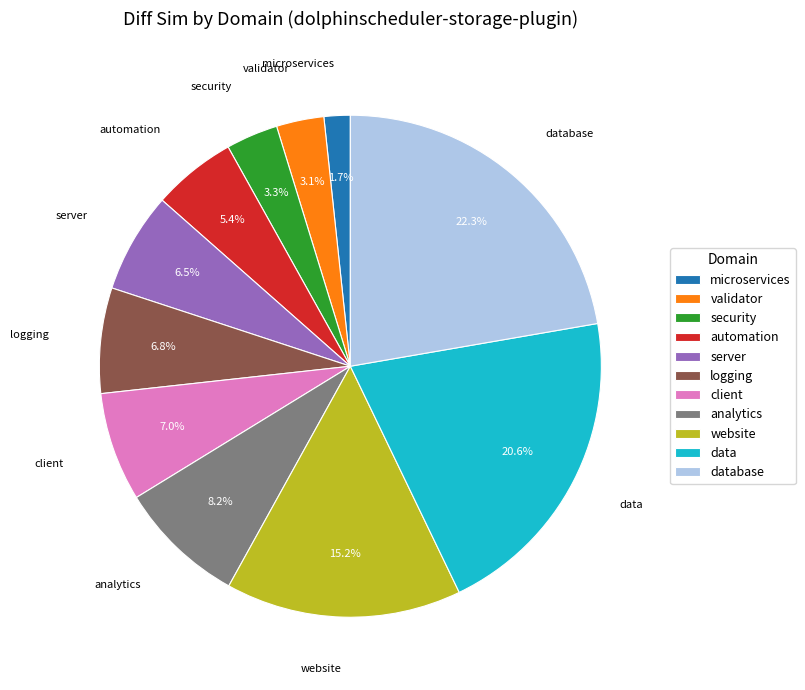

Do server and security together represent more than half of the pie?

No